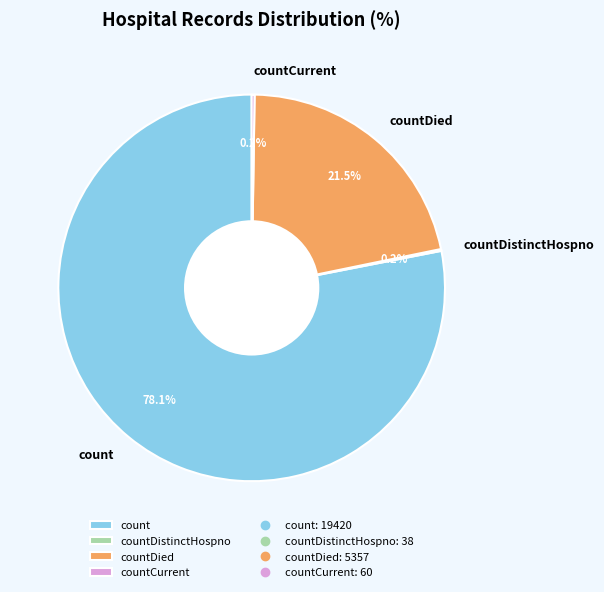

What is the largest slice in the pie chart?

count